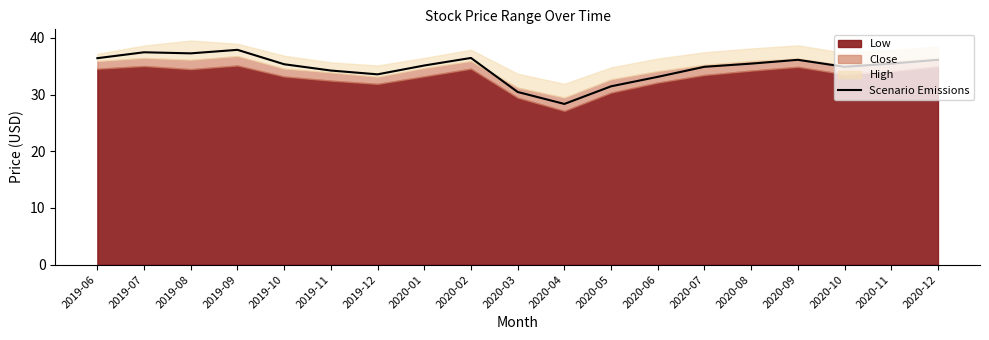

What is the value of the 5th point from the left?

35.3